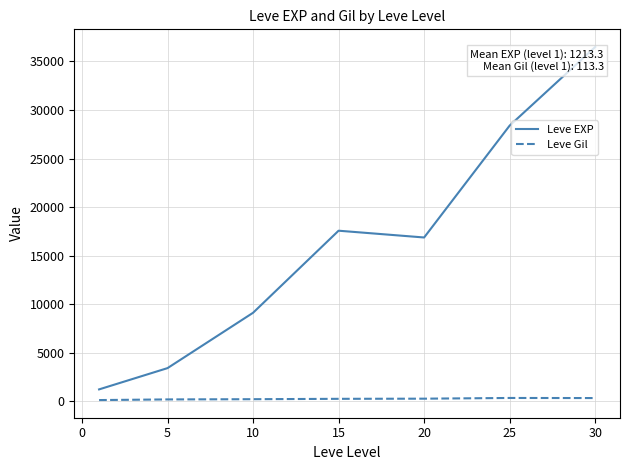

True or false: Leve EXP and Leve Gil cross at least once.

False